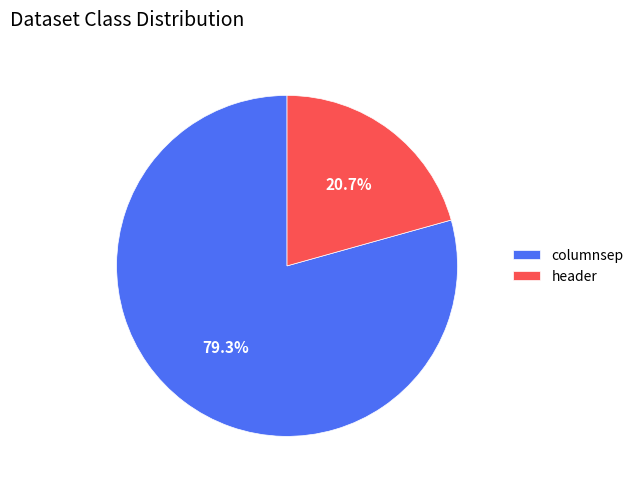

To the nearest percent, what is the average slice percentage?

50%